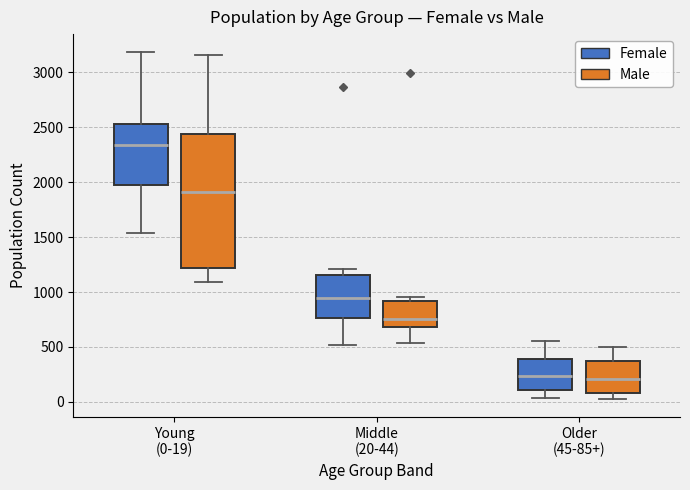

Comparing the boxes themselves (not the whiskers), which one is the tallest?

Young (0-19) (Male)